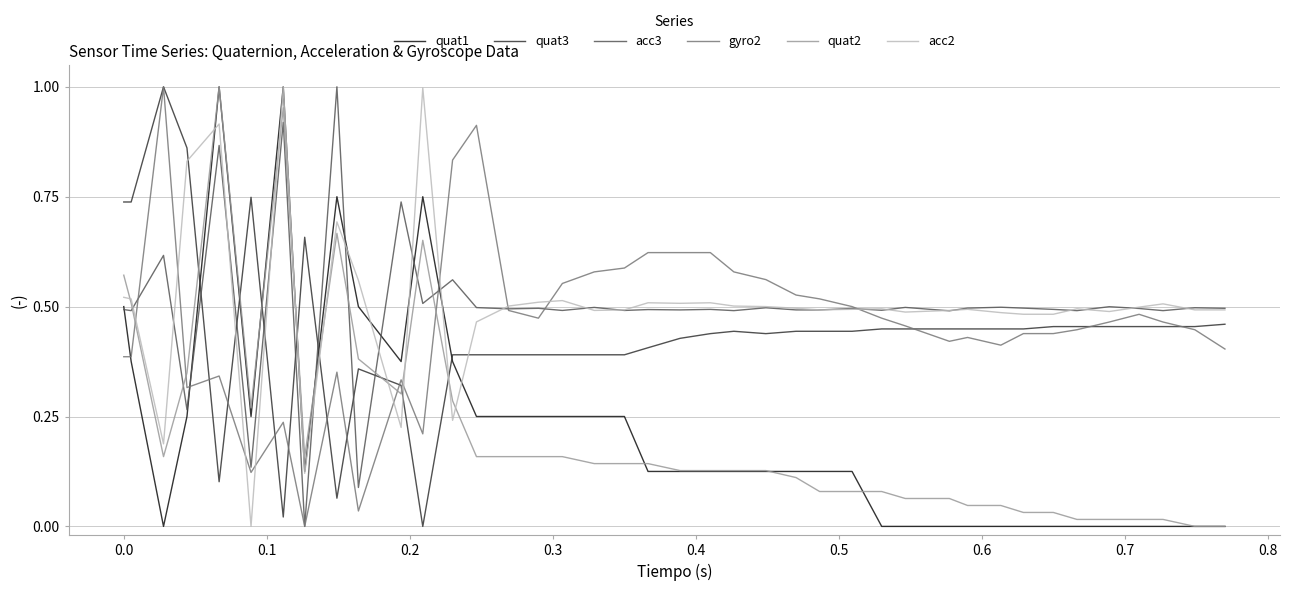

What are all the series names shown in the legend?

quat1, quat3, acc3, gyro2, quat2, acc2